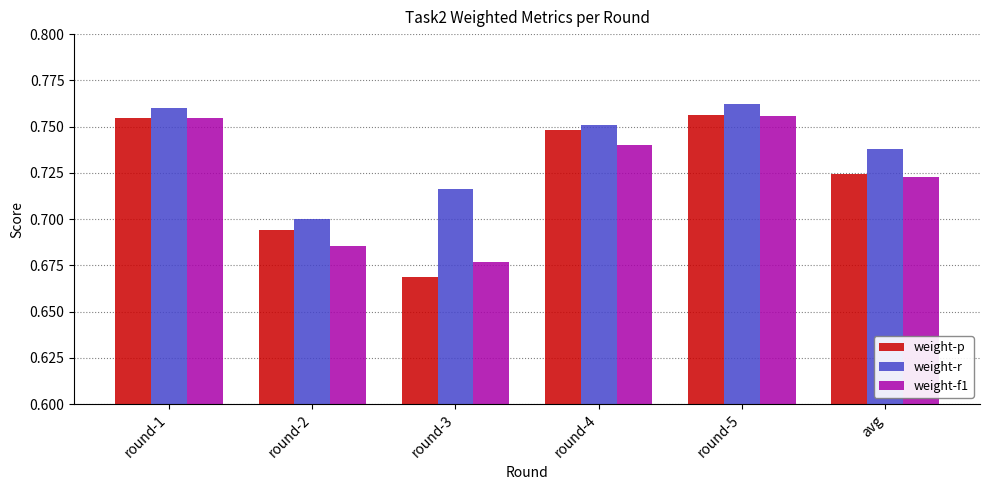

Is the value of weight-r at round-1 greater than the value of weight-f1 at round-1?

Yes